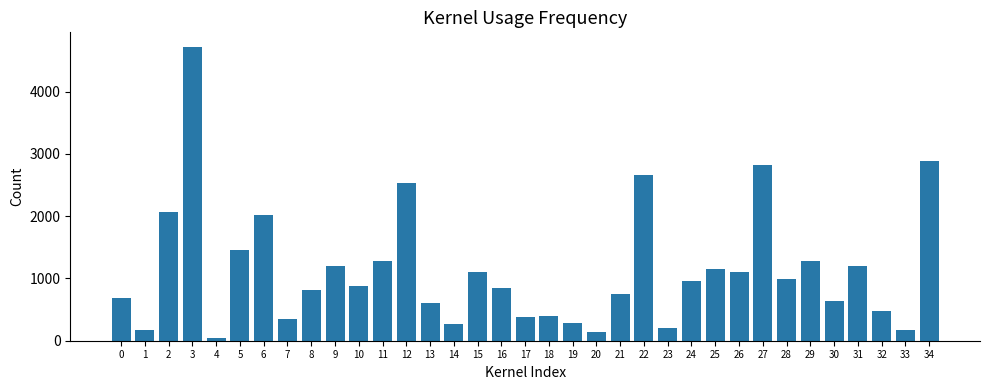

What is the value of the 32nd bar from the left?

1200.0